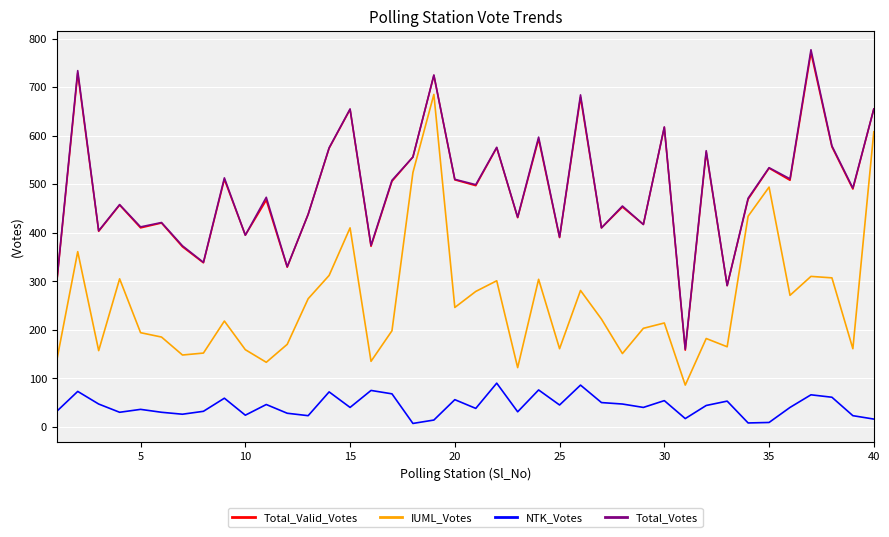

What is the maximum value shown in the chart?

777